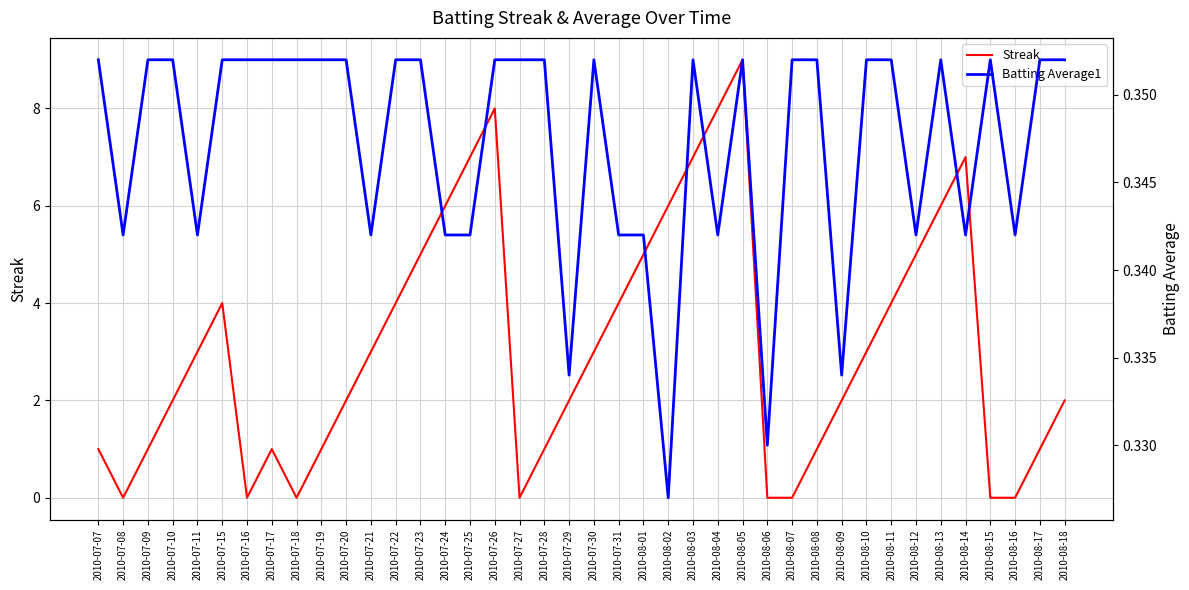

True or false: Streak and Batting Average1 intersect in this chart.

True